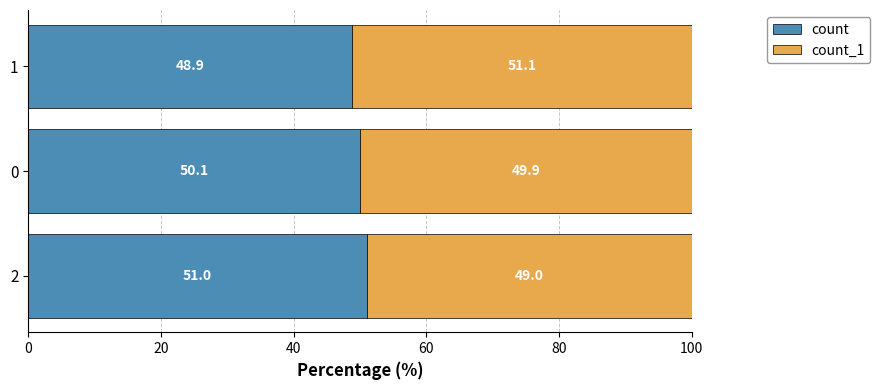

Which category has the highest value in the count series?

2